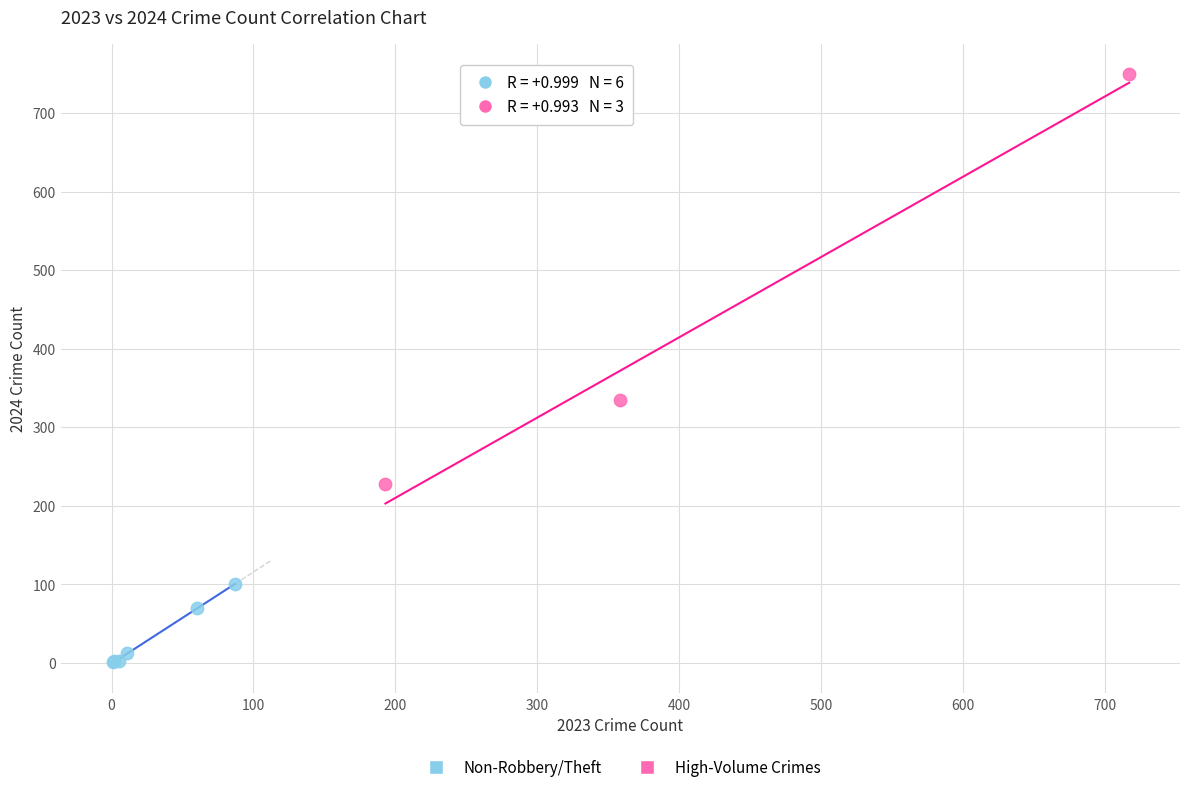

Which series has the largest Y range (max minus min)?

High-Volume Crimes